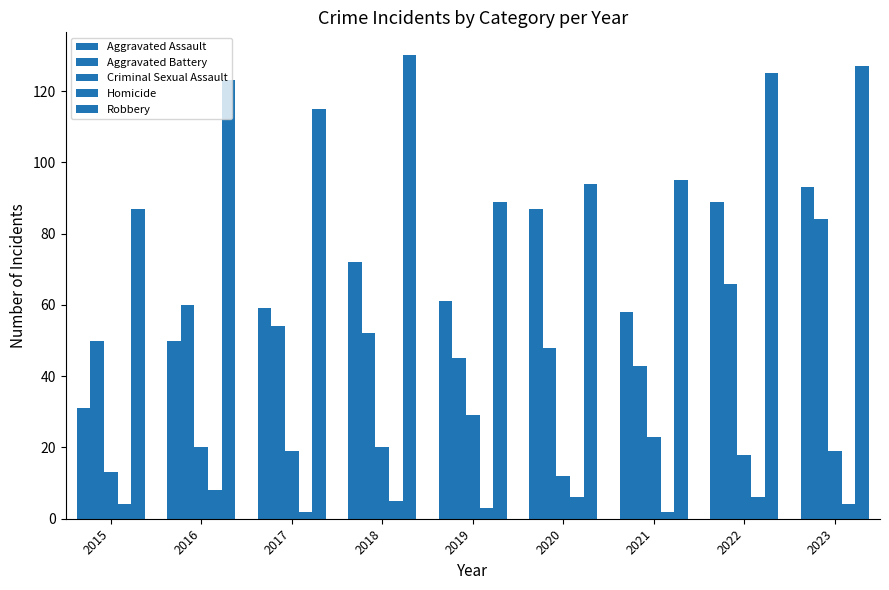

True or false: Criminal Sexual Assault has a value of 29 at 2017.

False